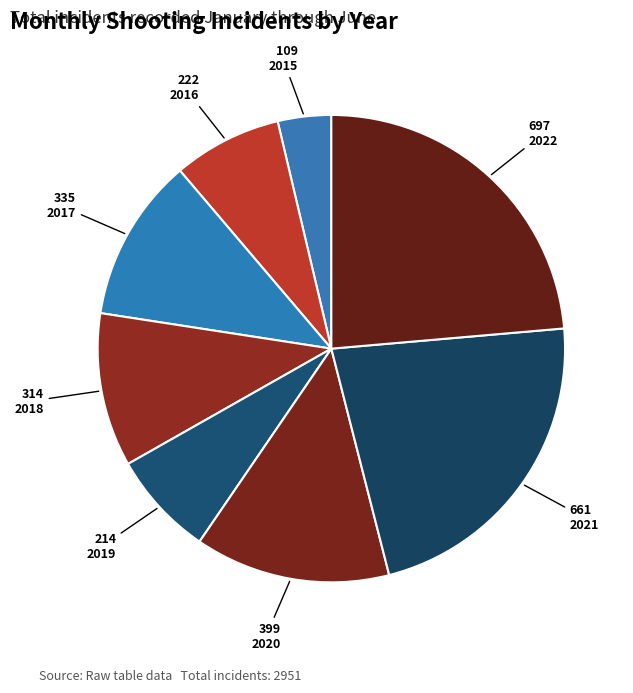

To the nearest percent, what is the average slice percentage?

12%